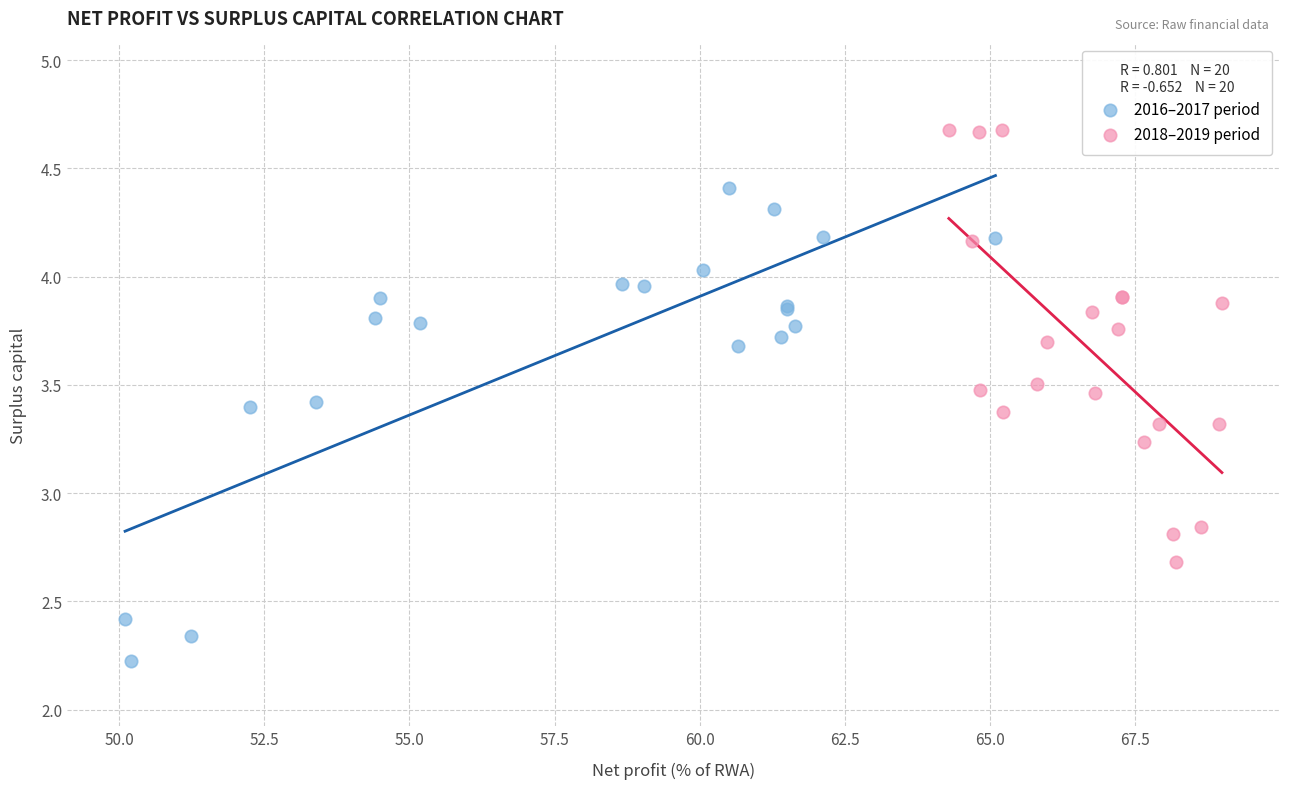

Which series has the widest spread of Y values?

2016–2017 period